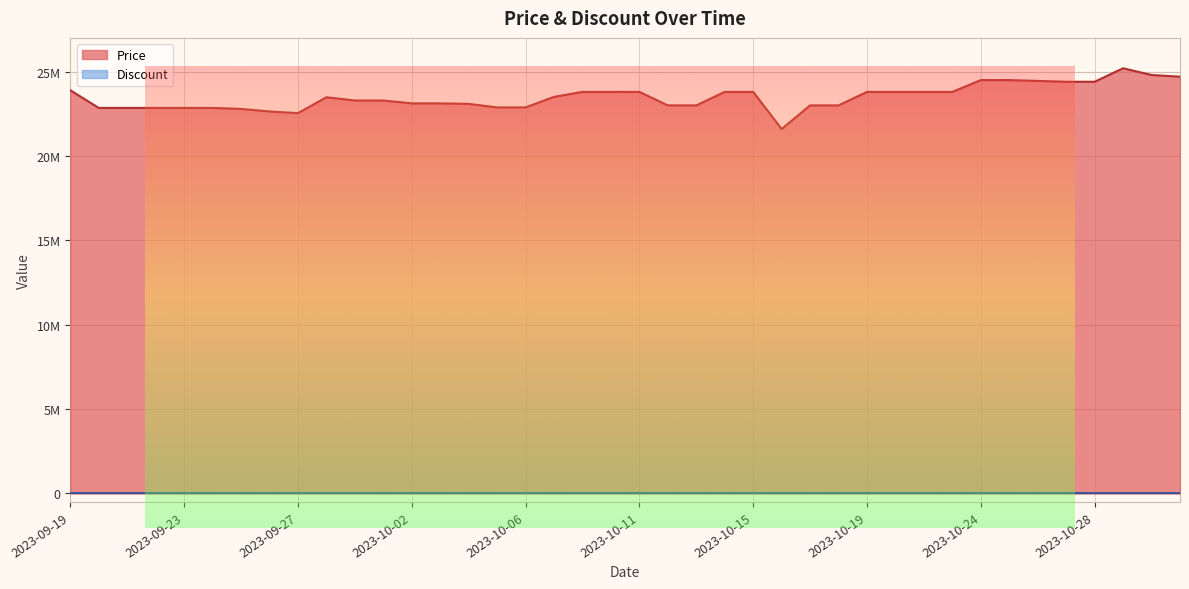

Reading right to left, transcribe all the data shown in this chart.

24700000	24800000	25200000	24400000	24400000	24450000	24499000	24499000	23800000	23800000	23800000	23800000	23000000	23000000	21601620	23800000	23800000	23000000	23000000	23800000	23800000	23800000	23504600	22880000	22880000	23090000	23120000	23120000	23290000	23290000	23480000	22540000	22640000	22790000	22850000	22850000	22850000	22850000	22850000	23899000